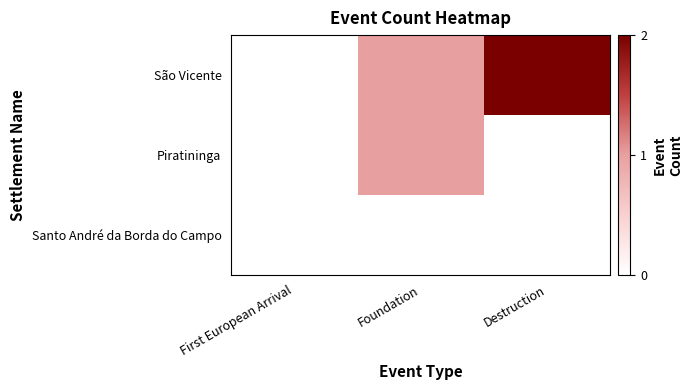

Reading left to right, list all the values displayed in this chart.

São Vicente: First European Arrival=0	Foundation=1	Destruction=2
Piratininga: First European Arrival=0	Foundation=1	Destruction=0
Santo André da Borda do Campo: First European Arrival=0	Foundation=0	Destruction=0